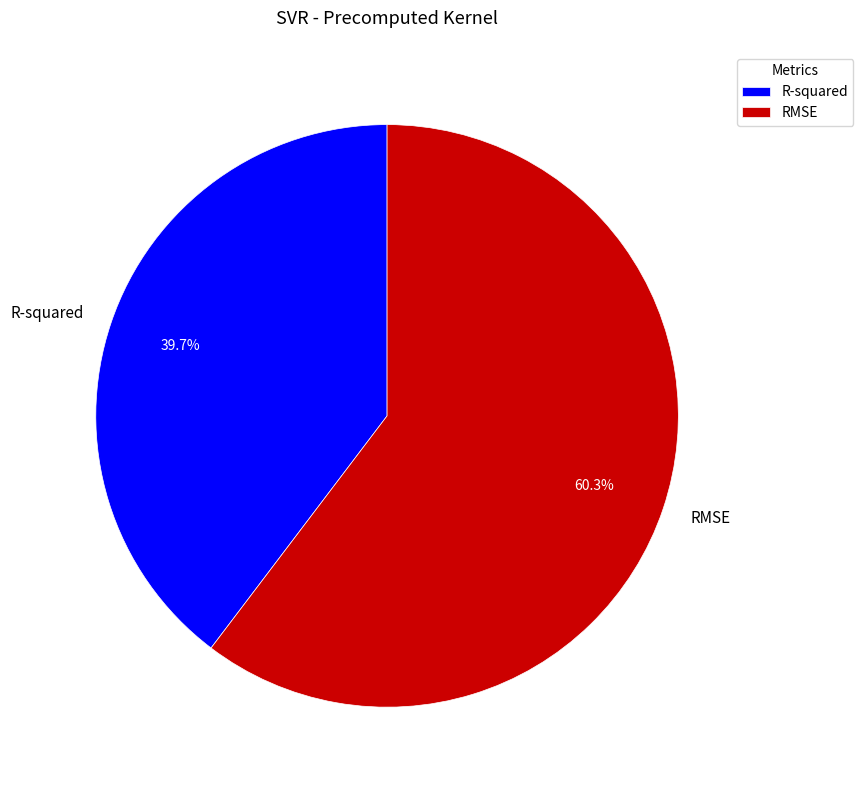

What percentage is NOT represented by RMSE?

39.7%